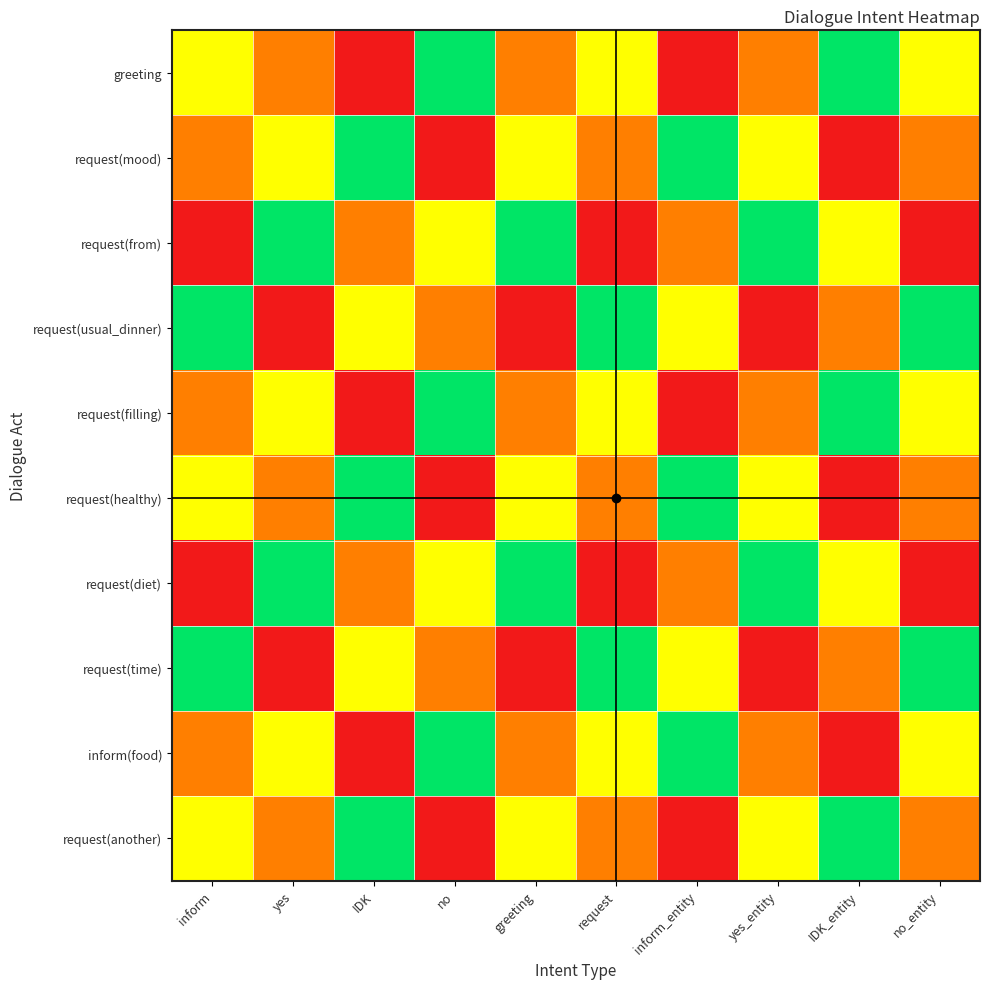

Reading left to right, list all the values displayed in this chart.

greeting: inform=0.7	yes=0.3	IDK=0.0	no=1.0	greeting=0.3	request=0.7	inform_entity=0.0	yes_entity=0.3	IDK_entity=1.0	no_entity=0.7
request(mood): inform=0.3	yes=0.7	IDK=1.0	no=0.0	greeting=0.7	request=0.3	inform_entity=1.0	yes_entity=0.7	IDK_entity=0.0	no_entity=0.3
request(from): inform=0.0	yes=1.0	IDK=0.3	no=0.7	greeting=1.0	request=0.0	inform_entity=0.3	yes_entity=1.0	IDK_entity=0.7	no_entity=0.0
request(usual_dinner): inform=1.0	yes=0.0	IDK=0.7	no=0.3	greeting=0.0	request=1.0	inform_entity=0.7	yes_entity=0.0	IDK_entity=0.3	no_entity=1.0
request(filling): inform=0.3	yes=0.7	IDK=0.0	no=1.0	greeting=0.3	request=0.7	inform_entity=0.0	yes_entity=0.3	IDK_entity=1.0	no_entity=0.7
request(healthy): inform=0.7	yes=0.3	IDK=1.0	no=0.0	greeting=0.7	request=0.3	inform_entity=1.0	yes_entity=0.7	IDK_entity=0.0	no_entity=0.3
request(diet): inform=0.0	yes=1.0	IDK=0.3	no=0.7	greeting=1.0	request=0.0	inform_entity=0.3	yes_entity=1.0	IDK_entity=0.7	no_entity=0.0
request(time): inform=1.0	yes=0.0	IDK=0.7	no=0.3	greeting=0.0	request=1.0	inform_entity=0.7	yes_entity=0.0	IDK_entity=0.3	no_entity=1.0
inform(food): inform=0.3	yes=0.7	IDK=0.0	no=1.0	greeting=0.3	request=0.7	inform_entity=1.0	yes_entity=0.3	IDK_entity=0.0	no_entity=0.7
request(another): inform=0.7	yes=0.3	IDK=1.0	no=0.0	greeting=0.7	request=0.3	inform_entity=0.0	yes_entity=0.7	IDK_entity=1.0	no_entity=0.3